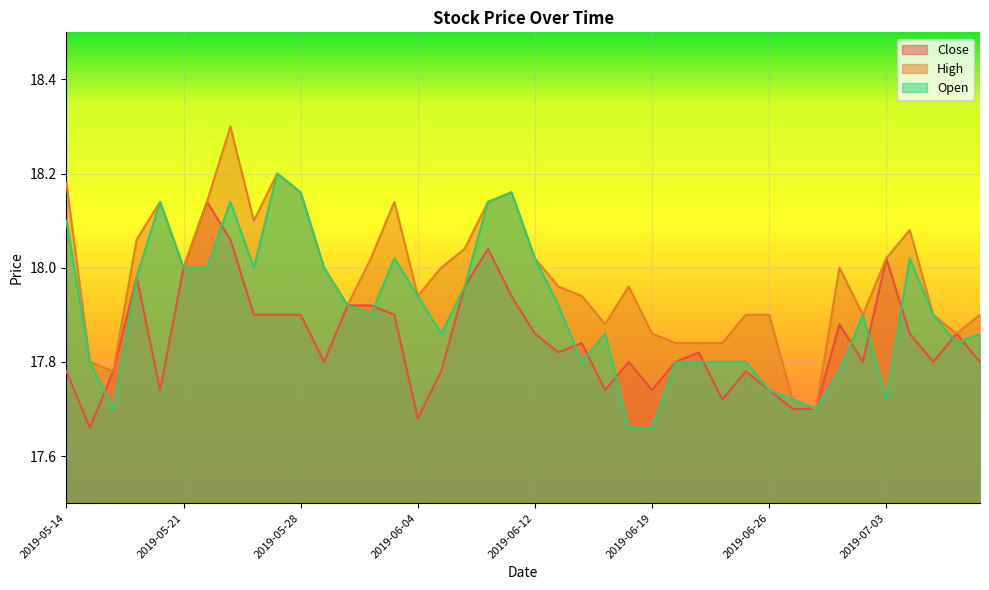

Is the value of Close at 2019-05-15 greater than the value of High at 2019-06-13?

No